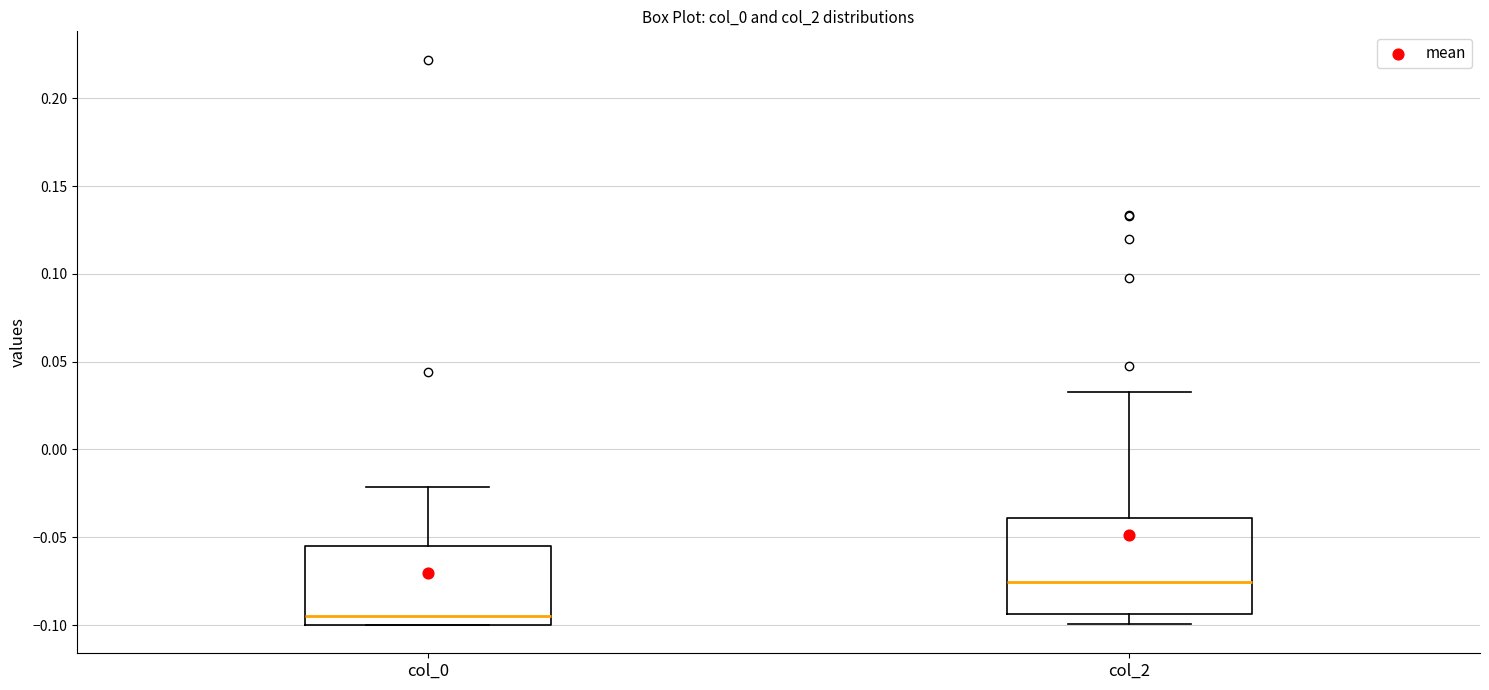

Where does the median line of the box for col_2 sit on the y-axis? The values are not printed on the chart, so give them approximately, as read against the axis.

-0.075